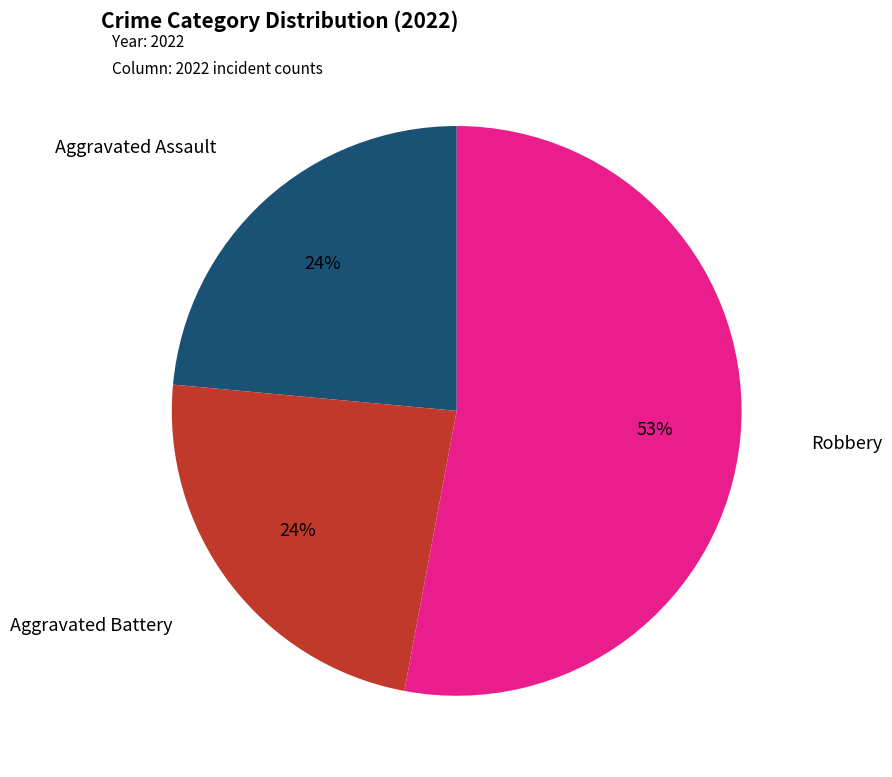

Count the number of slices in the pie.

3